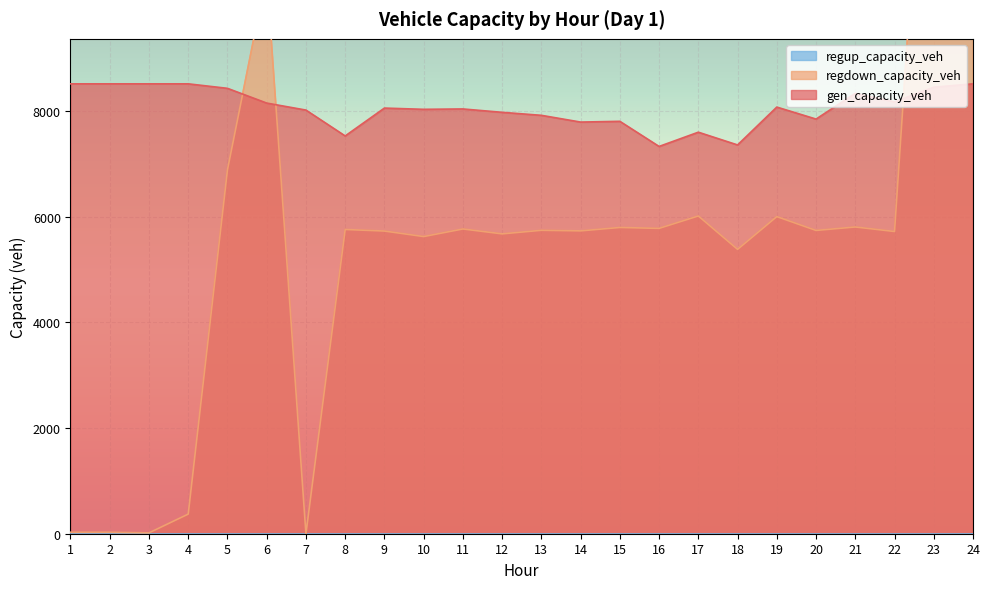

What is the difference between the gen_capacity_veh values at 8 and 13?

390.2